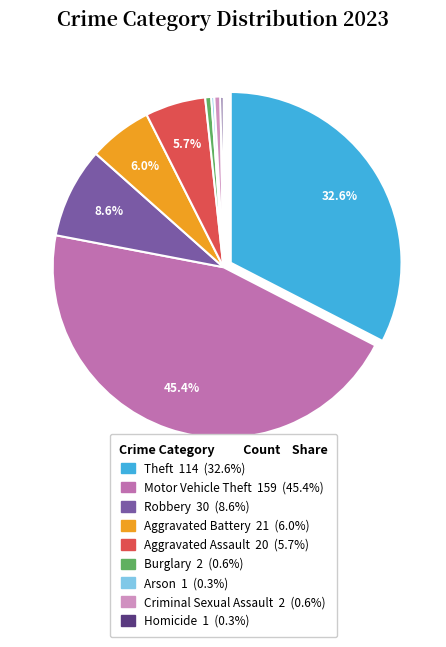

Do Homicide and Robbery together represent more than half of the pie?

No